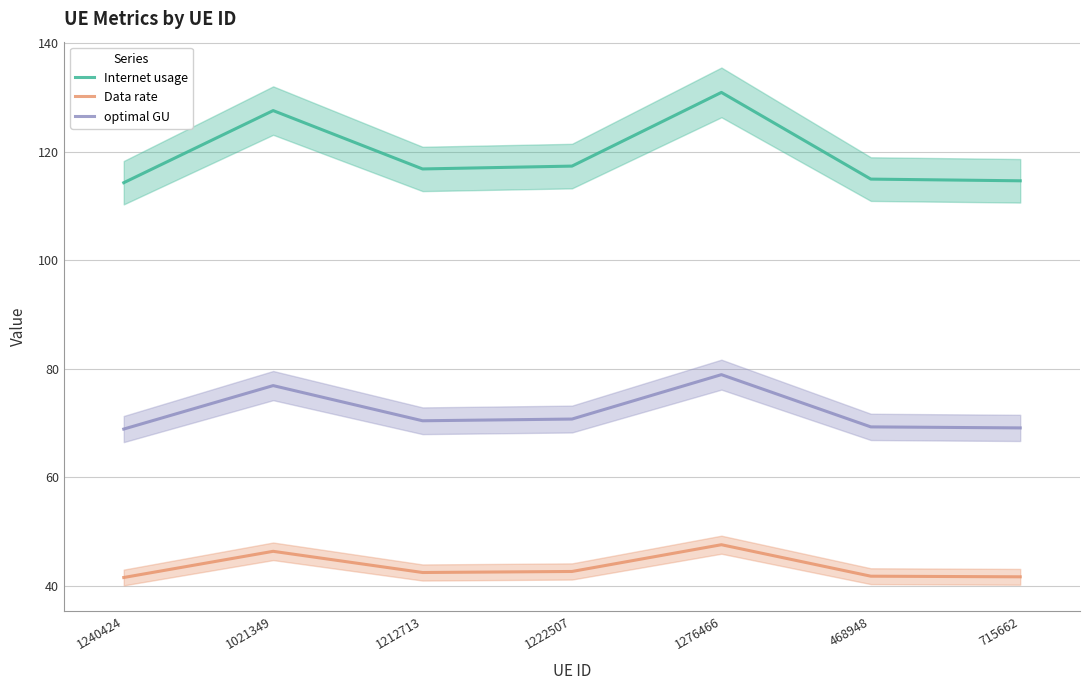

How many categories are shown in the chart?

7